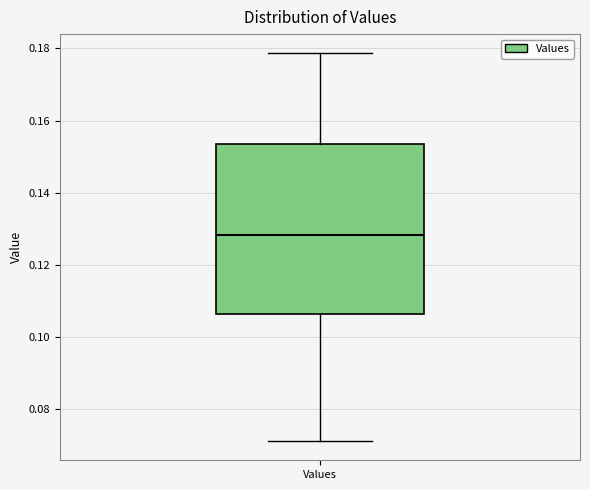

Transcribe this box plot: give where the median line is, the range the box spans, and where the two whiskers end, as read against the y-axis. The values are not printed on the chart, so give them approximately, as read against the axis.

median 0.128, box 0.106 to 0.154, whiskers 0.072 to 0.178